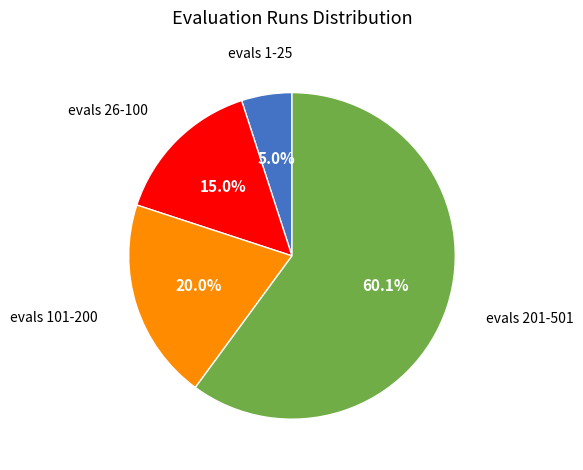

How many slices are in this pie chart?

4